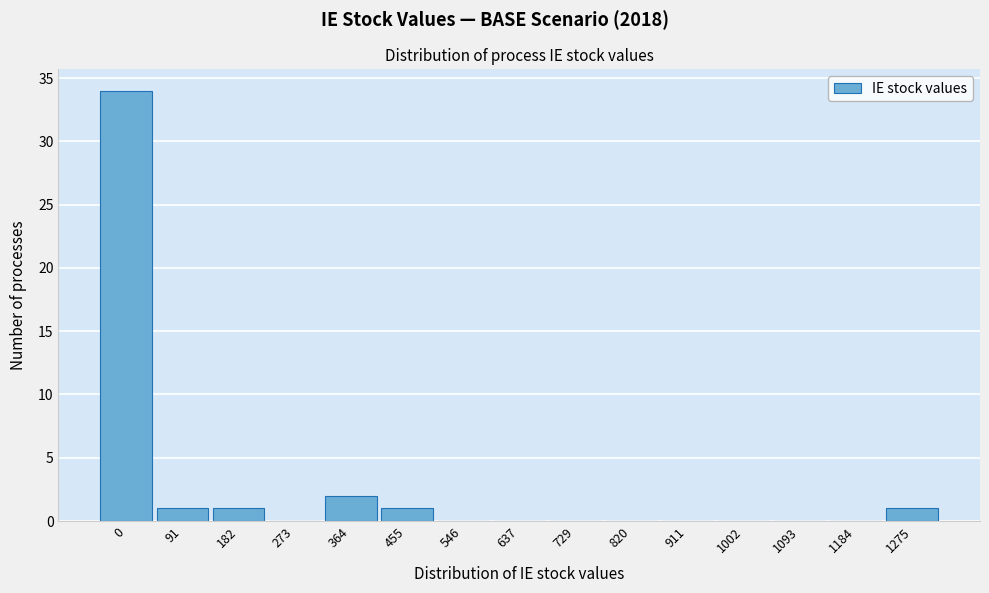

Reading left to right, extract all data points from this chart.

0=34	91=1	182=1	273=0	364=2	455=1	546=0	637=0	729=0	820=0	911=0	1002=0	1093=0	1184=0	1275=1